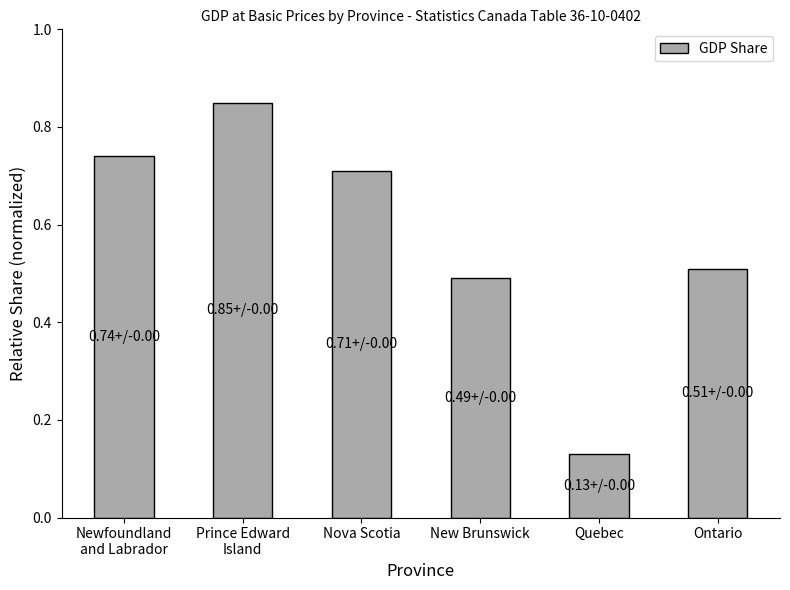

What is the label of the 1st bar from the left?

Newfoundland
and Labrador